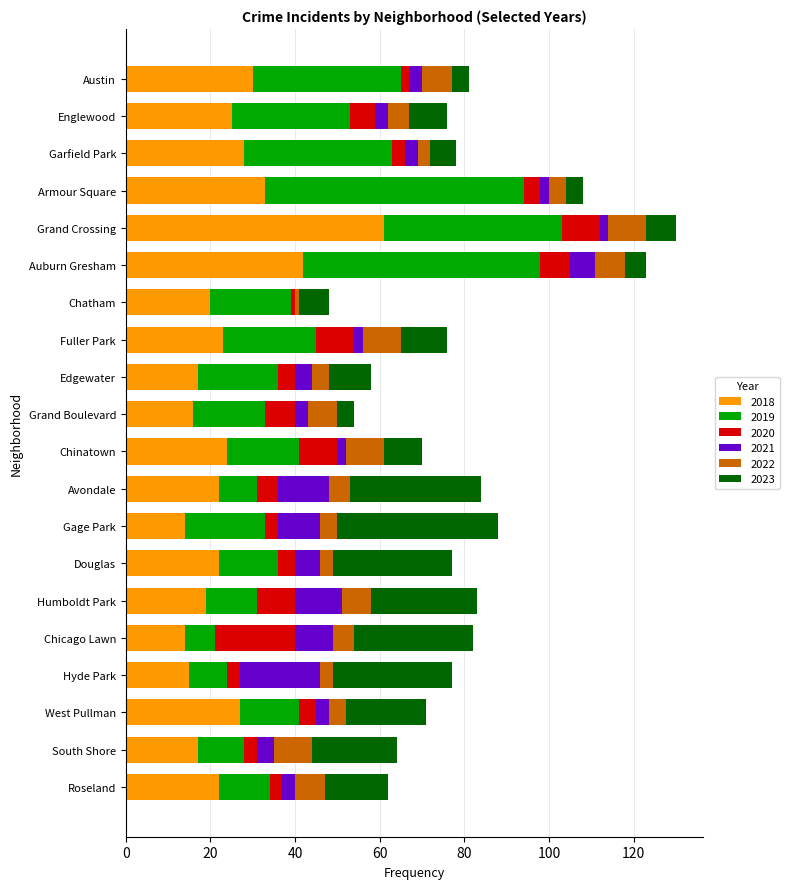

What is the total value across all series at Garfield Park?

78